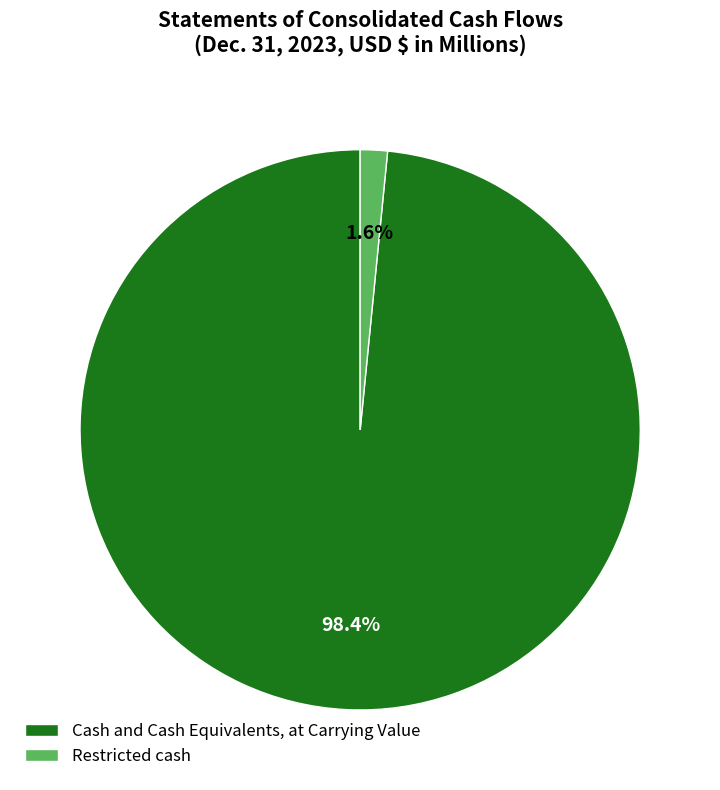

Does Restricted cash represent more than half of the total?

No